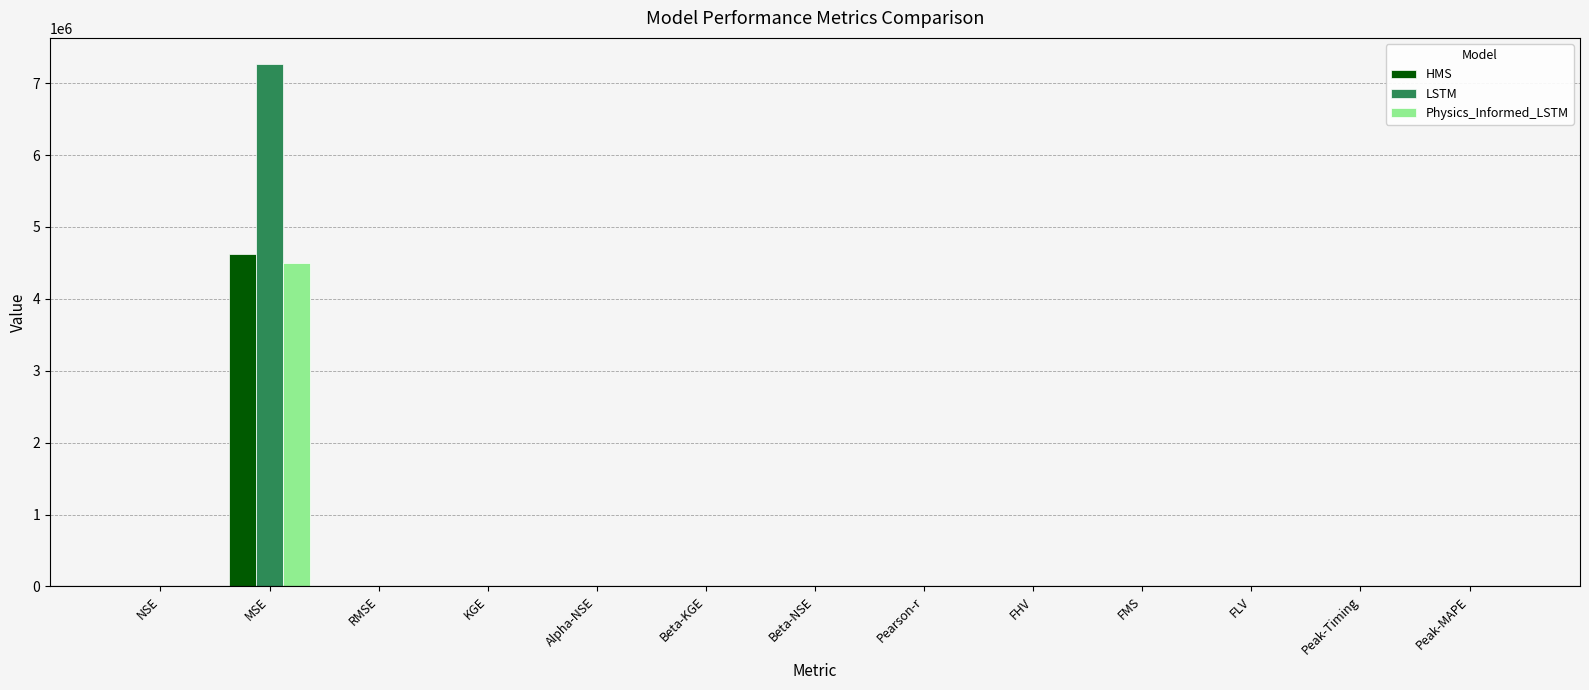

What is the sum of all Physics_Informed_LSTM values?

4501797.1